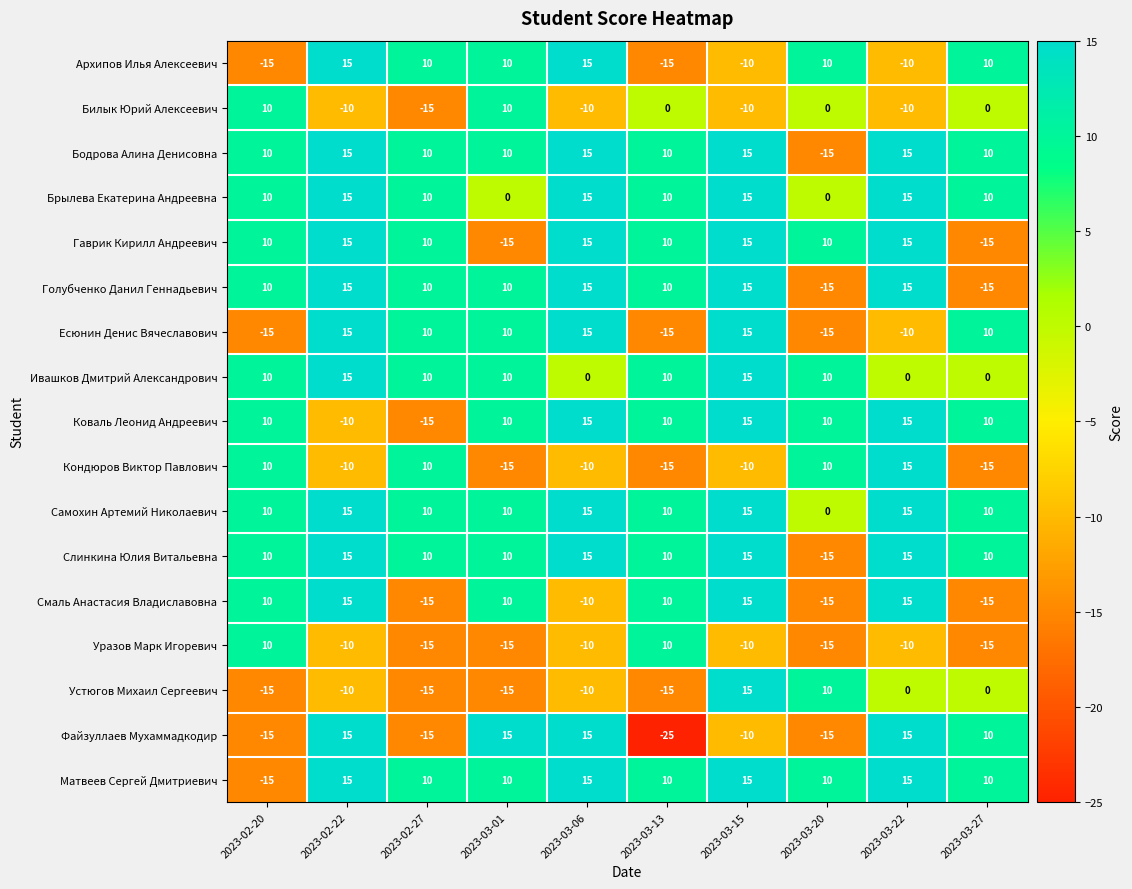

What is the maximum value for Архипов Илья Алексеевич?

15